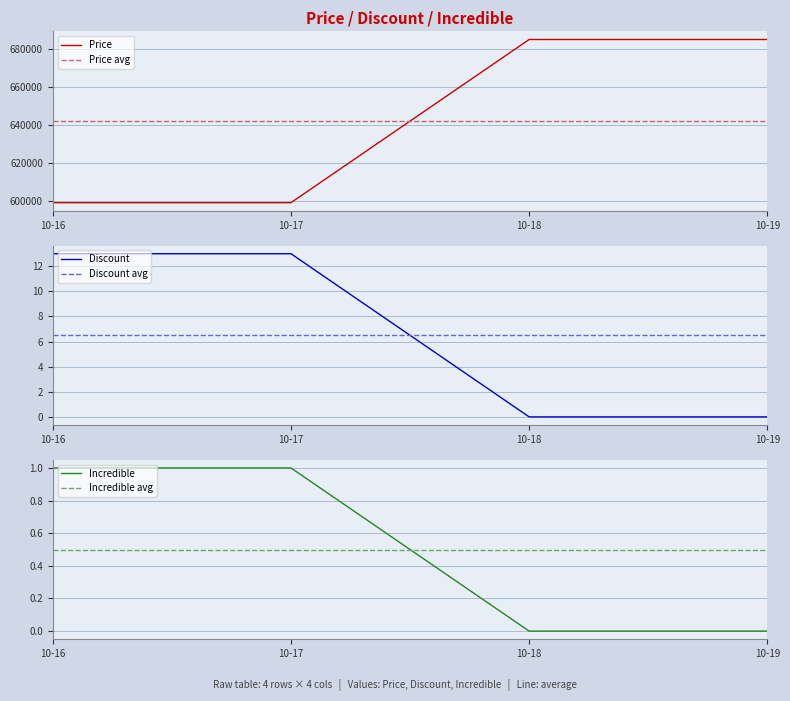

True or false: Discount and Price intersect in this chart.

False